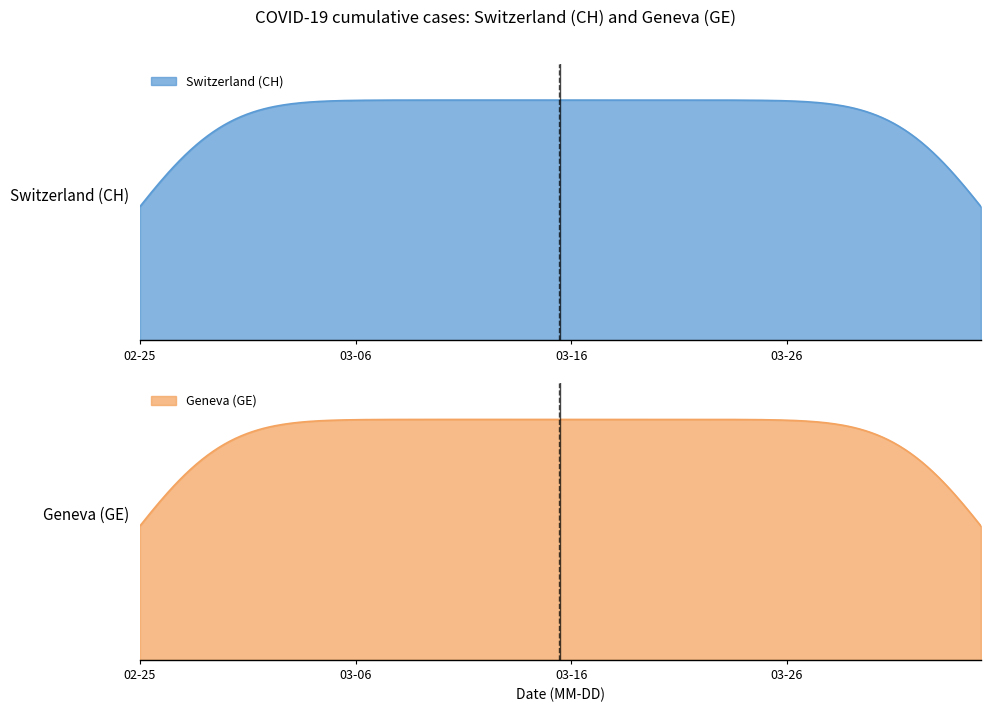

What is the greatest value displayed?

15926